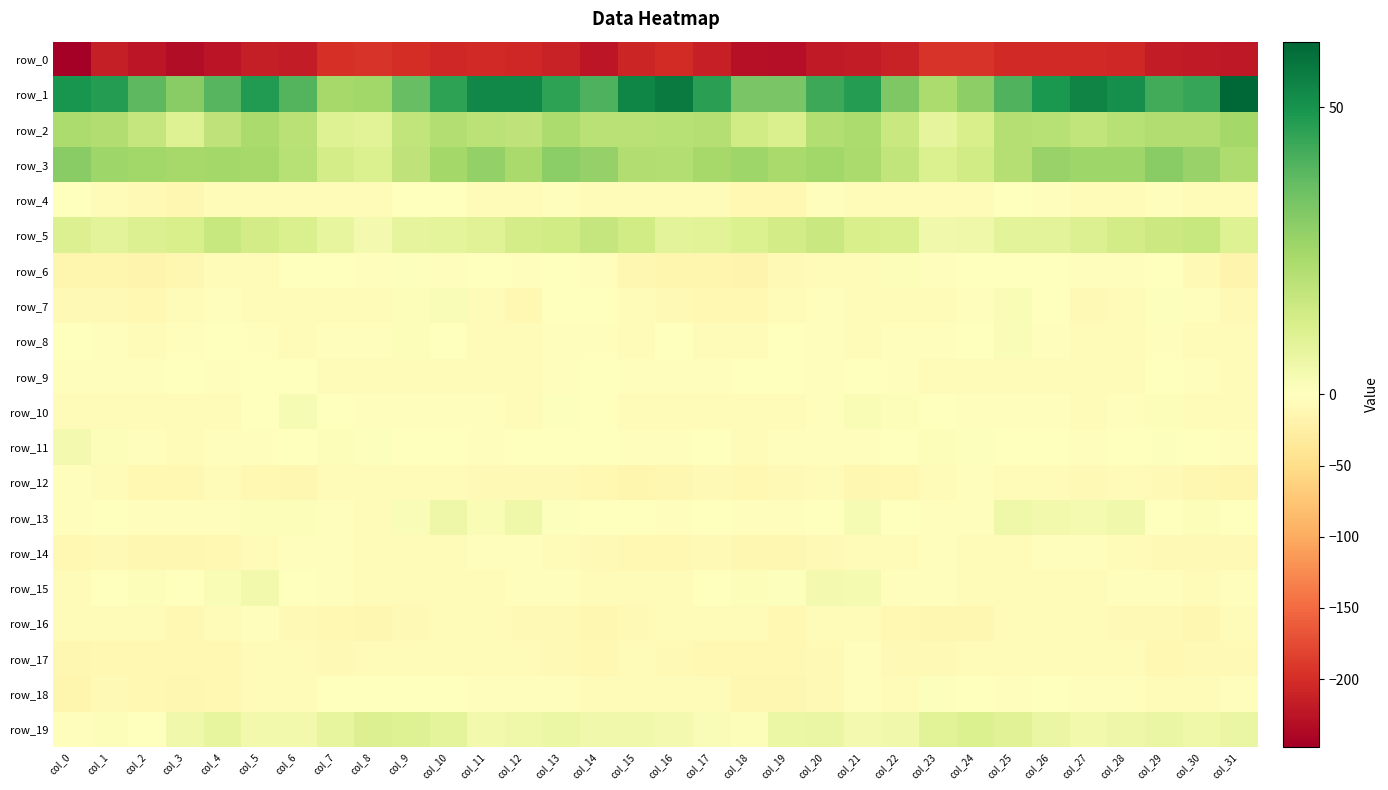

What is the spread (max minus min) of values at col_13?

257.0